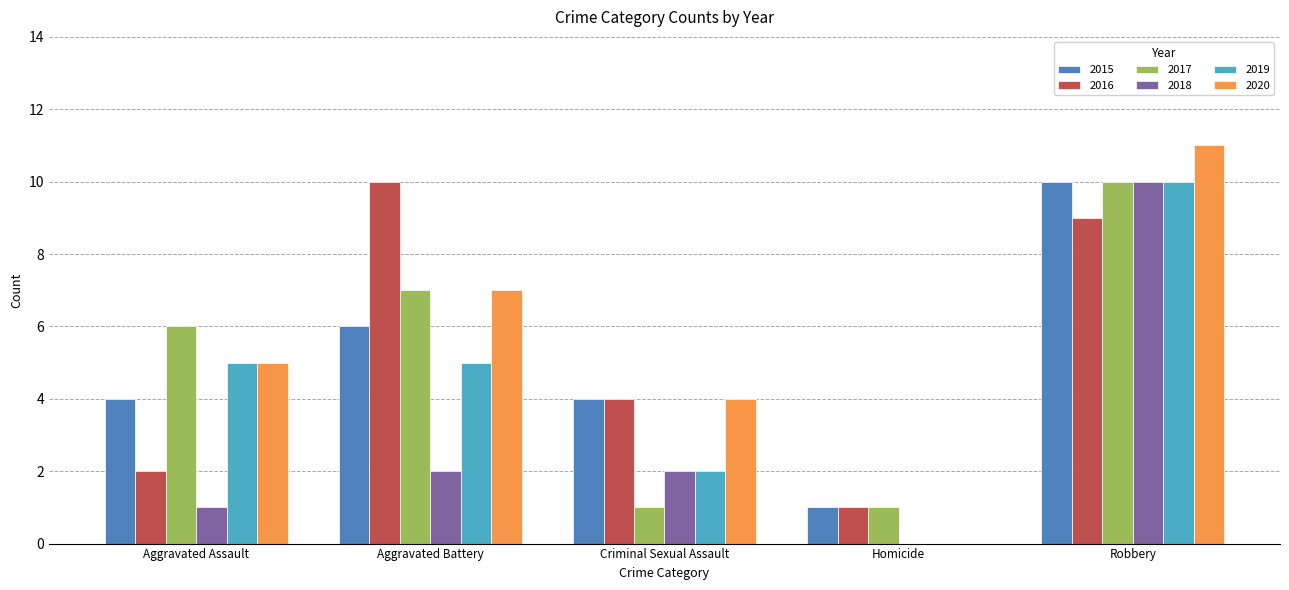

What is the sum of the 2015 values at Robbery and Aggravated Assault?

14